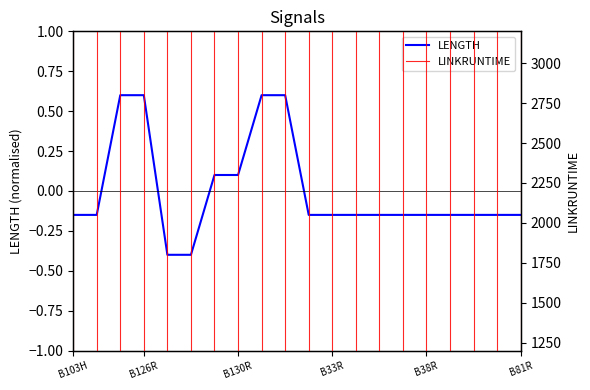

Rank the categories by value from lowest to highest.

B129H, B129R, B103H, B103R, B33H, B33R, B35H, B35R, B38H, B38R, B49H, B49R, B81H, B81R, B130H, B130R, B126H, B126R, B132H, B132R